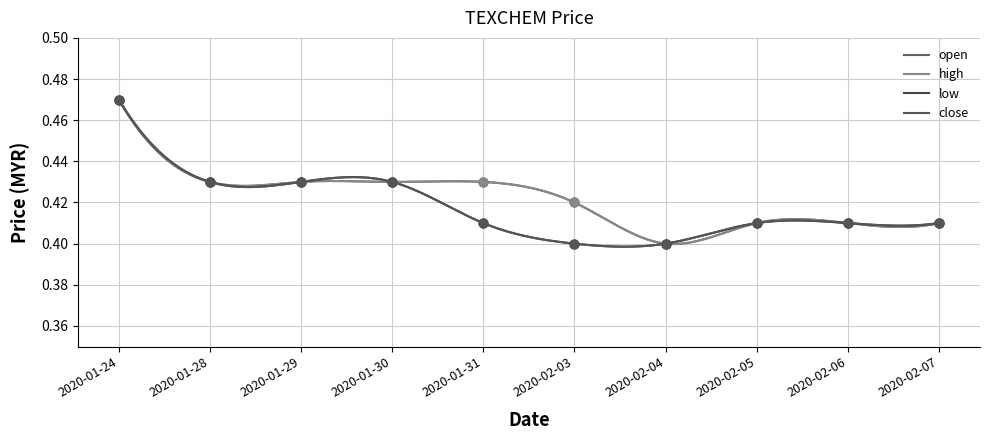

What are all the series names shown in the legend?

open, high, low, close